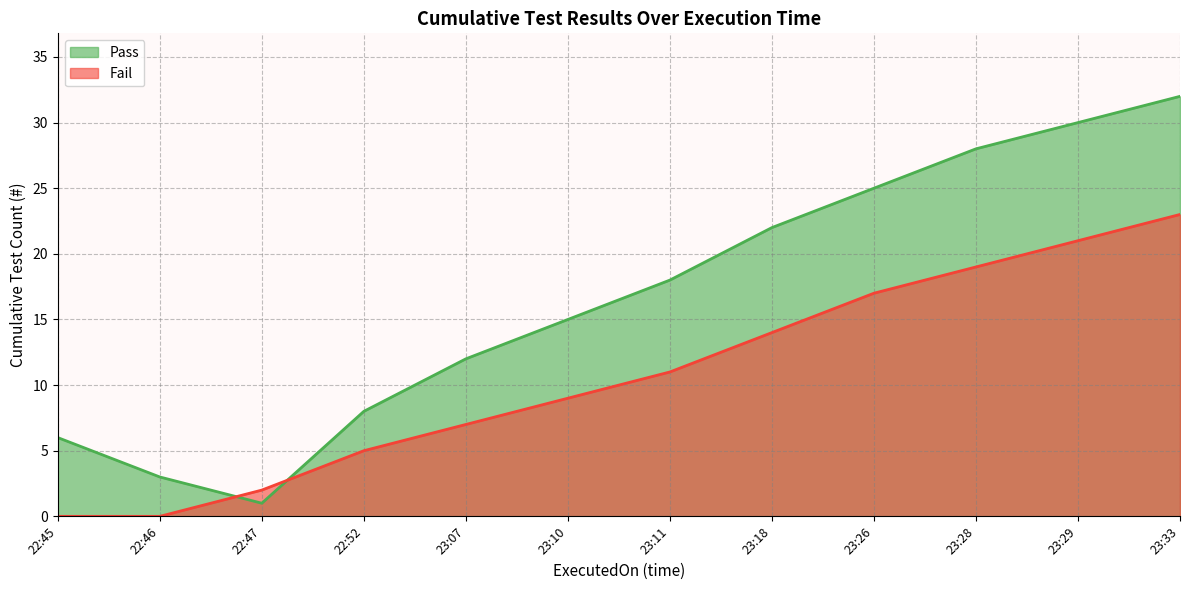

How many categories are shown in the chart?

12